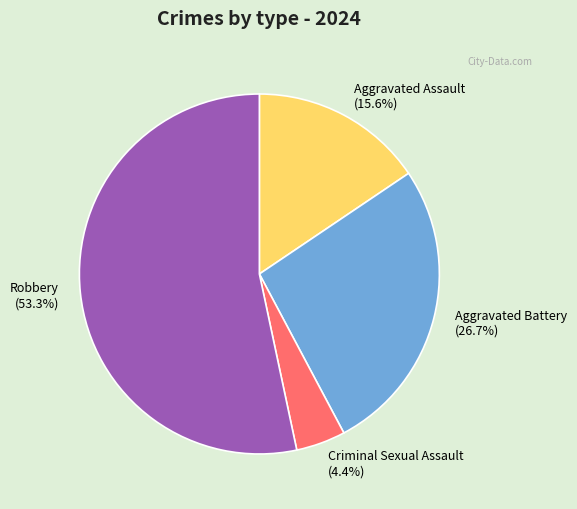

Is it true that Aggravated Battery is 27% of the pie?

True